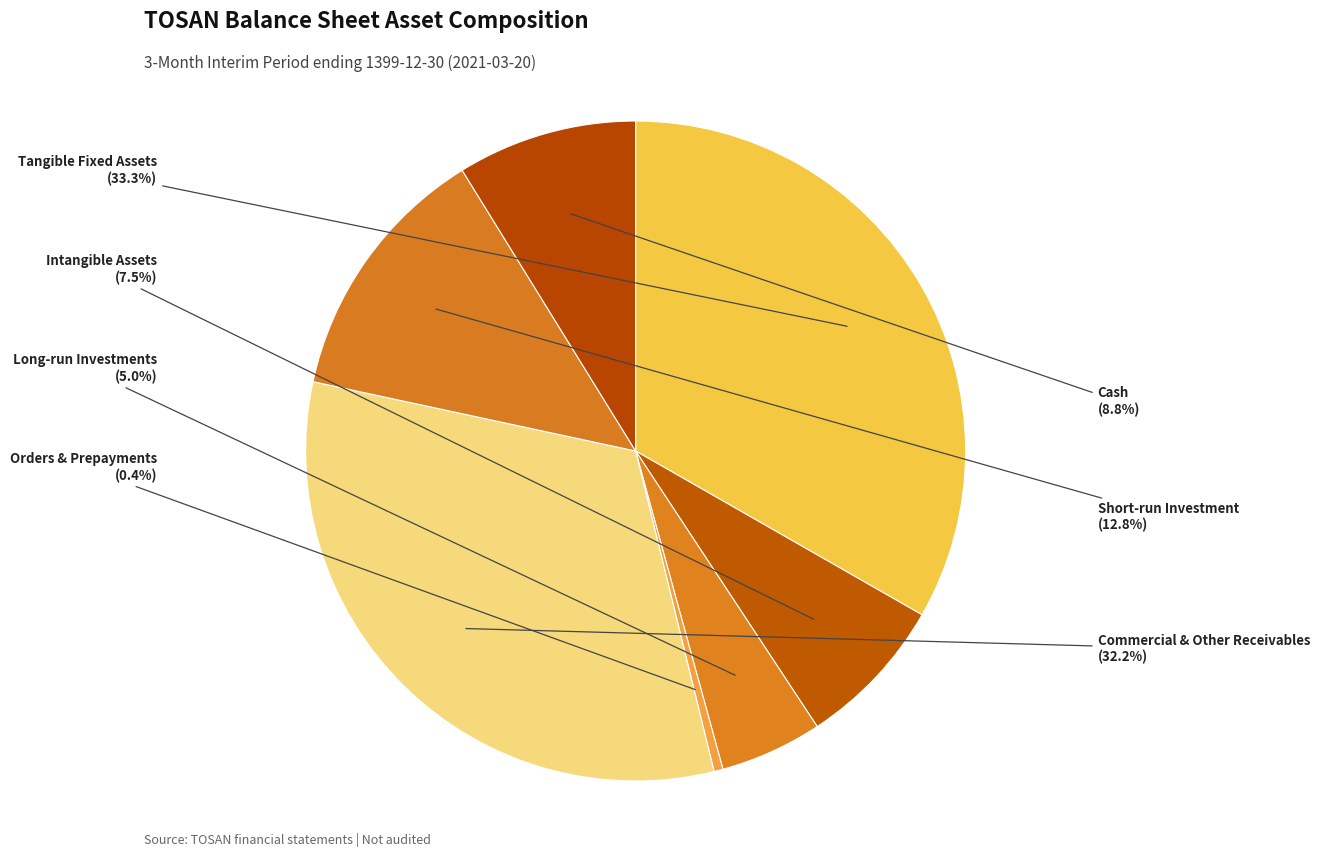

What portion of the pie excludes Short-run Investment?

87.2%